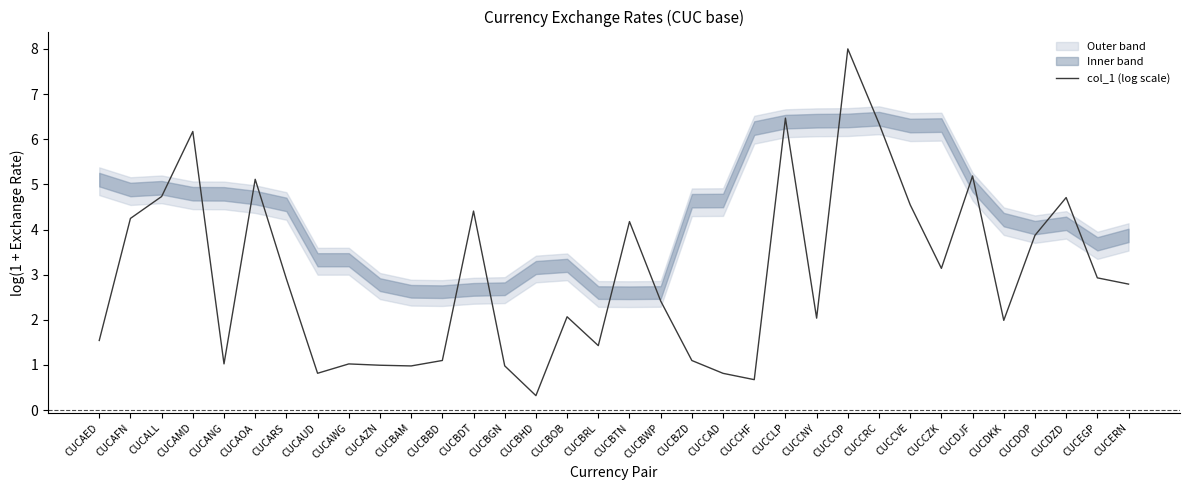

At which category does the chart reach its peak across all series?

CUCCOP